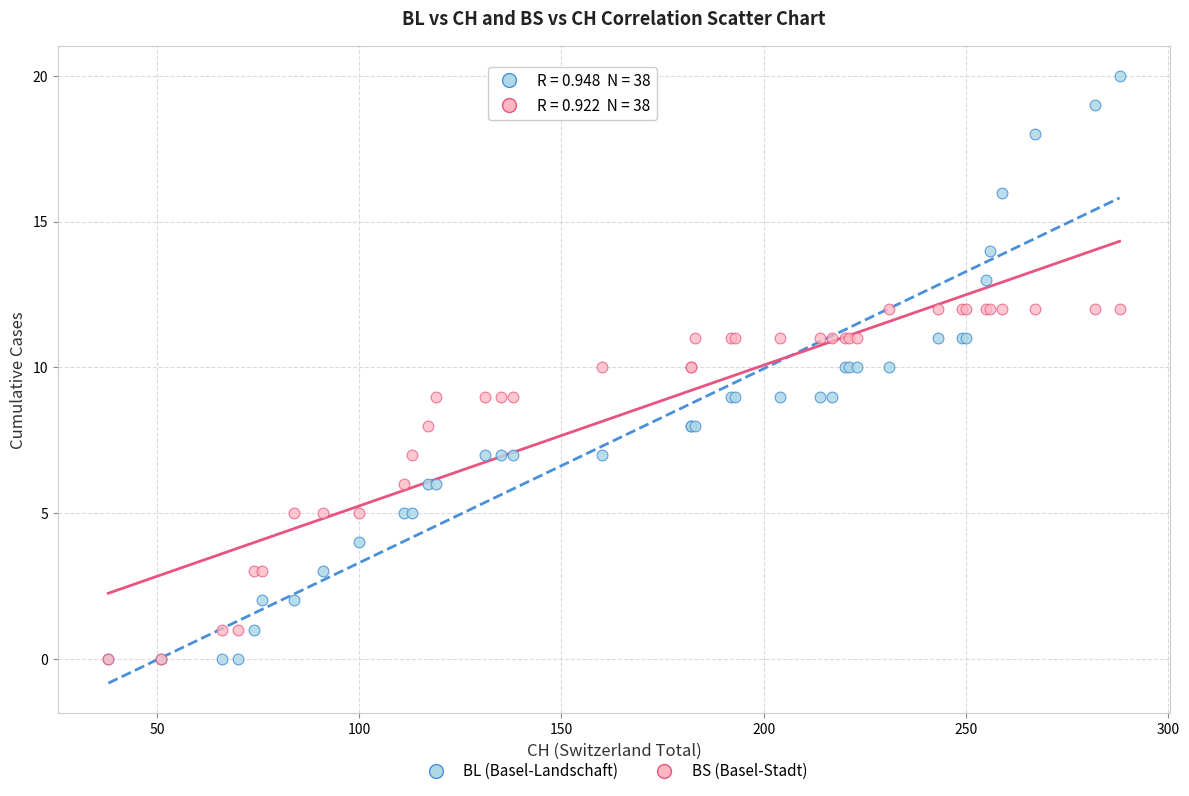

Which series has the largest Y range (max minus min)?

BL (Basel-Landschaft)